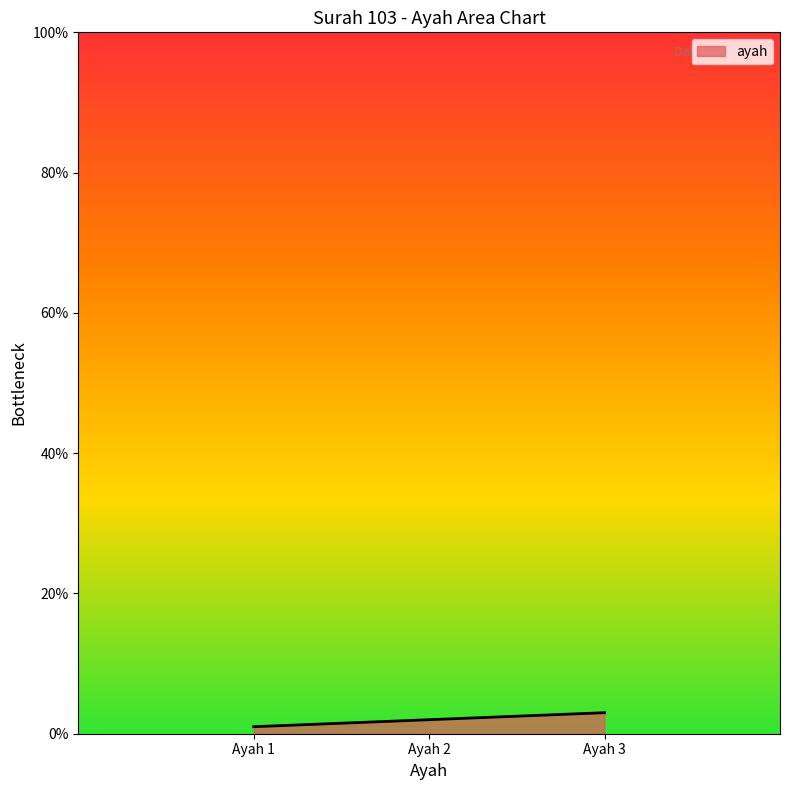

Count the number of data series in this chart.

1